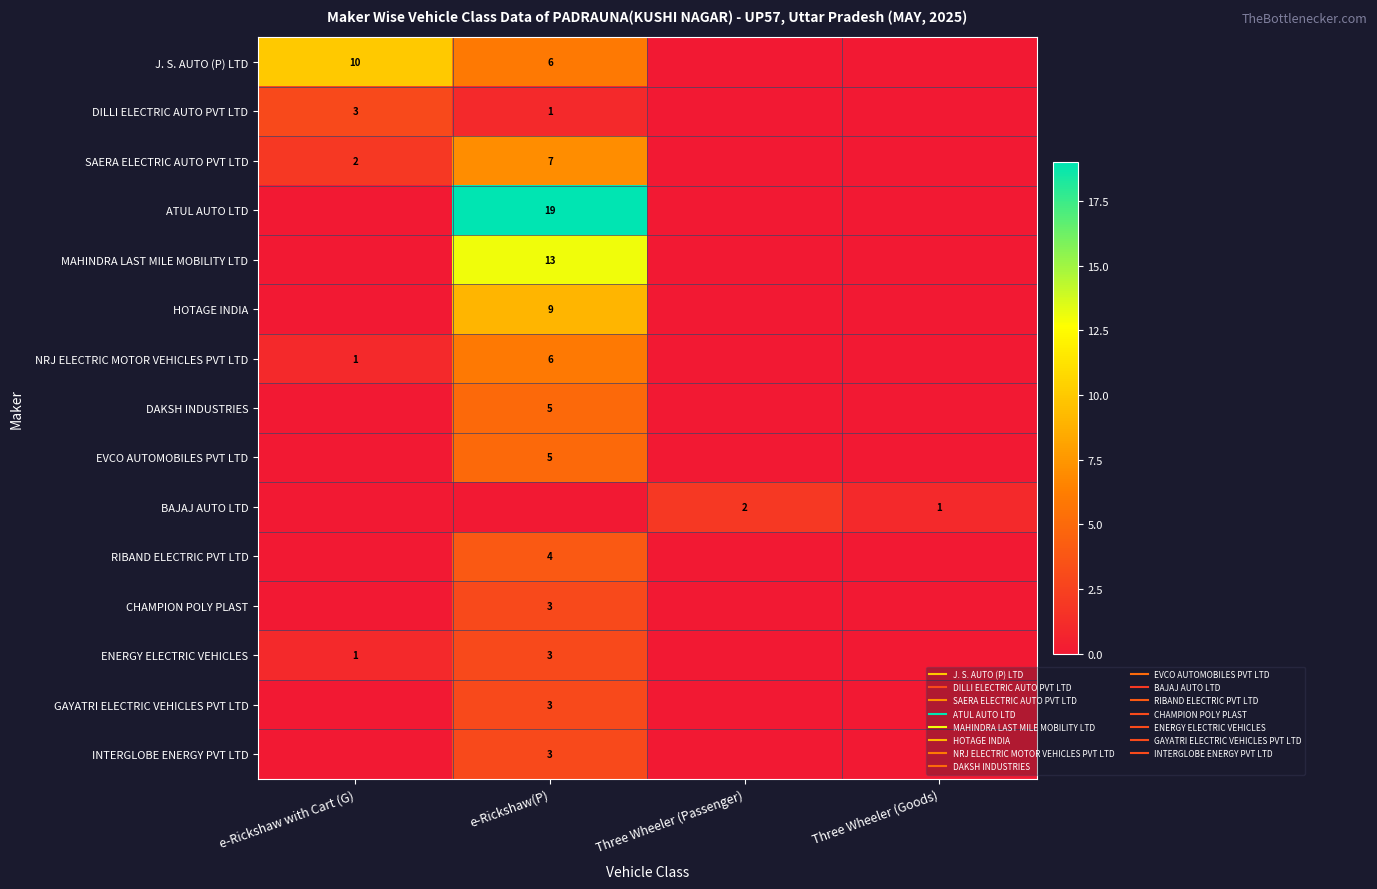

The ENERGY ELECTRIC VEHICLES series shows 0 at Three Wheeler (Goods). True or false?

True